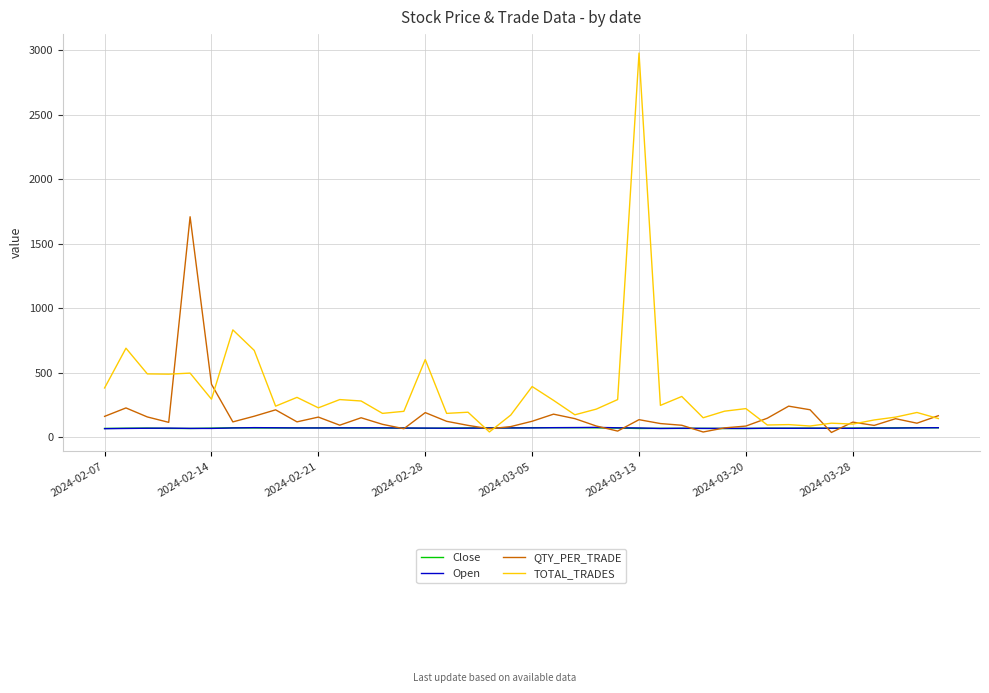

How many lines are shown in the chart?

4